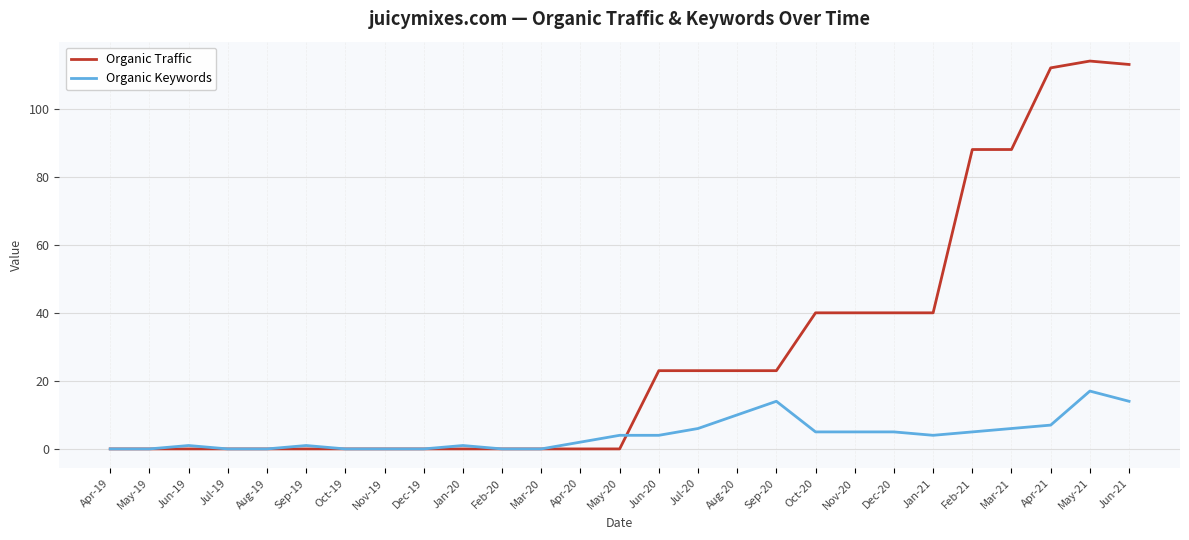

How many distinct data groups are displayed?

2